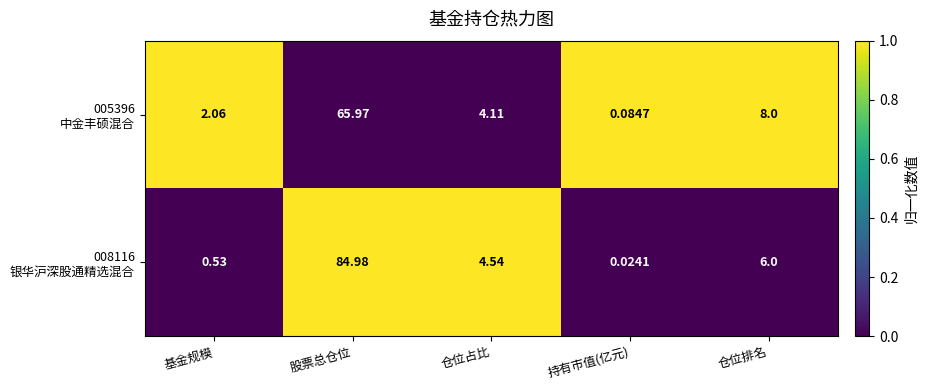

How many categories are shown in the chart?

5